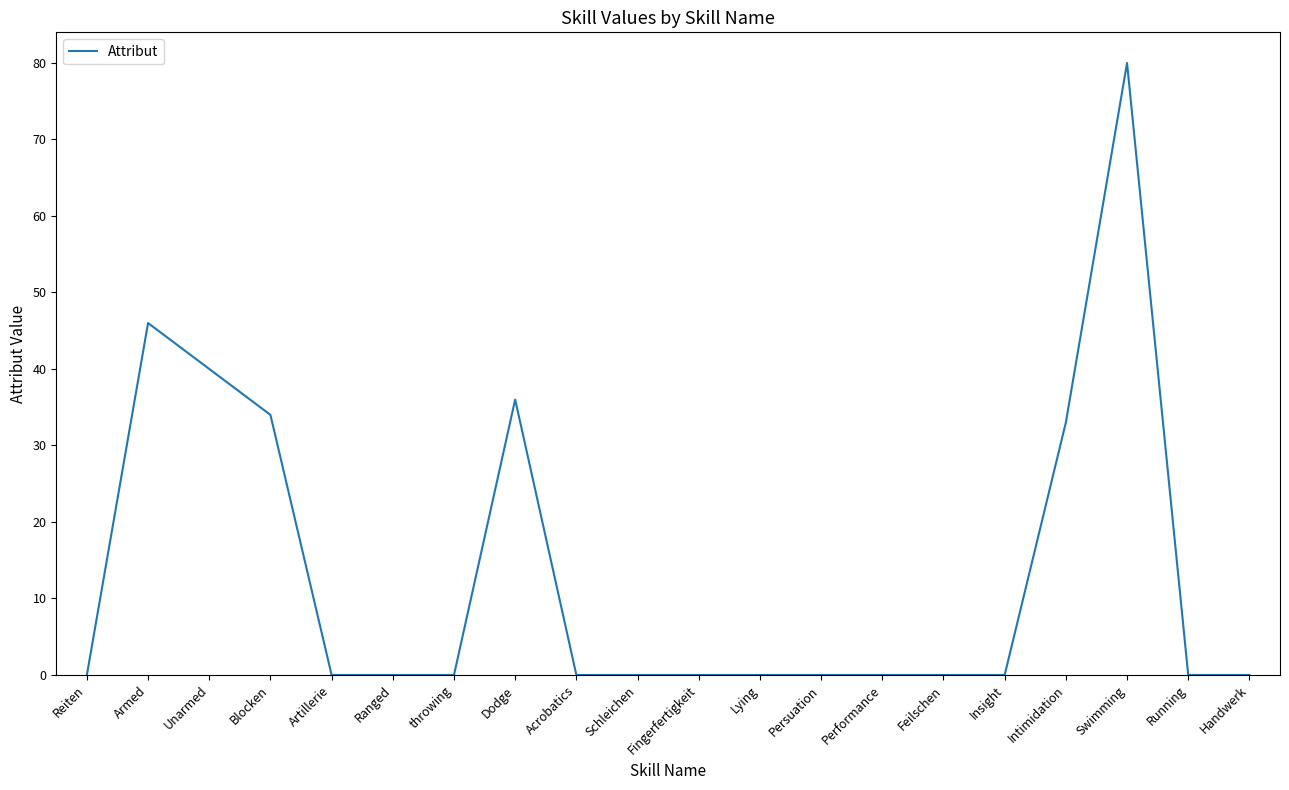

Between Armed and Dodge, which is larger?

Armed